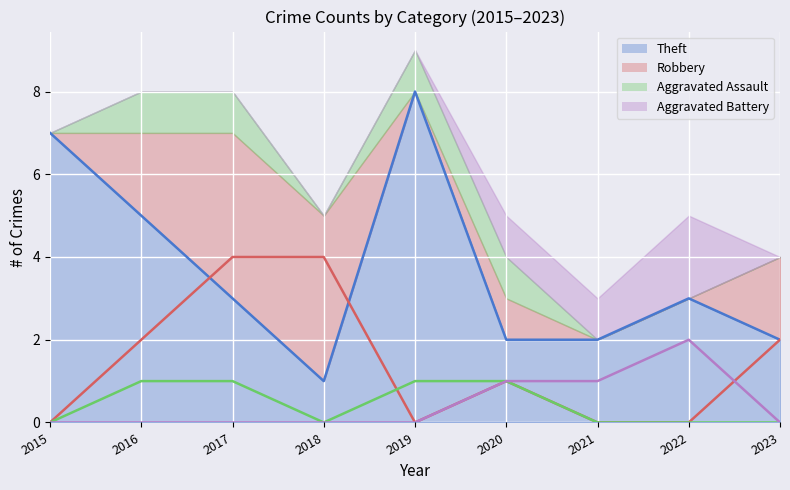

What is the value of the Theft point at the 3rd from the left?

3